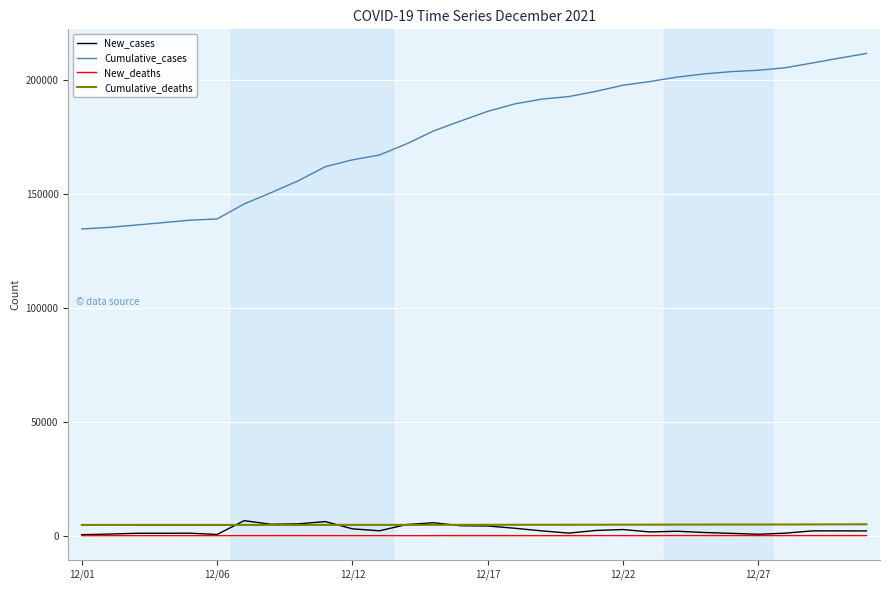

True or false: New_deaths and Cumulative_deaths intersect in this chart.

False